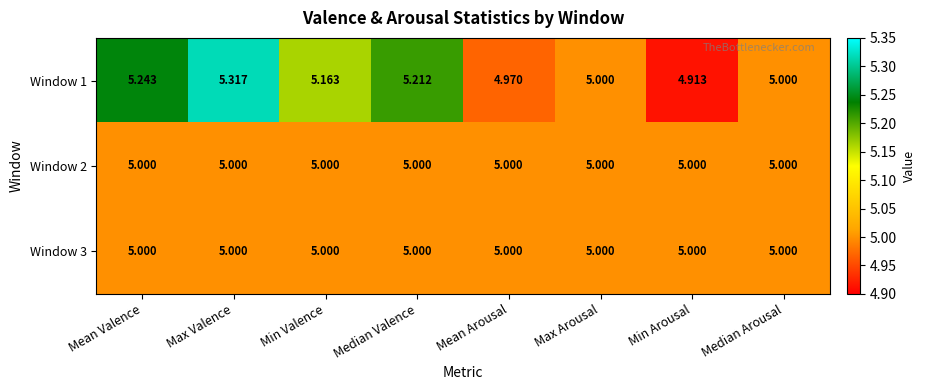

Where does the Window 1 series first go above 5?

Mean Valence